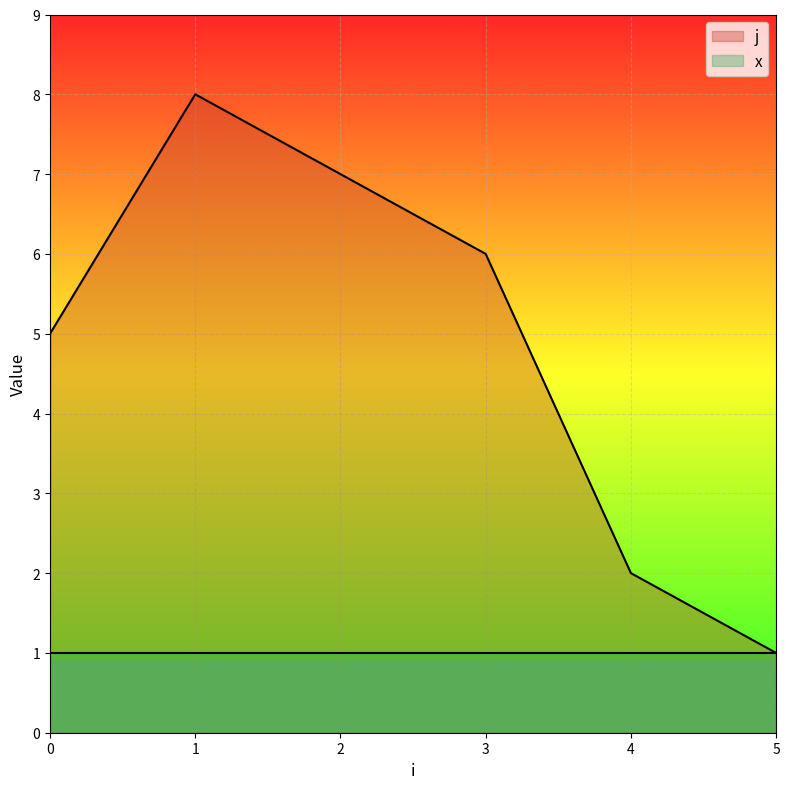

What is the difference between the values at 5 and 3?

5